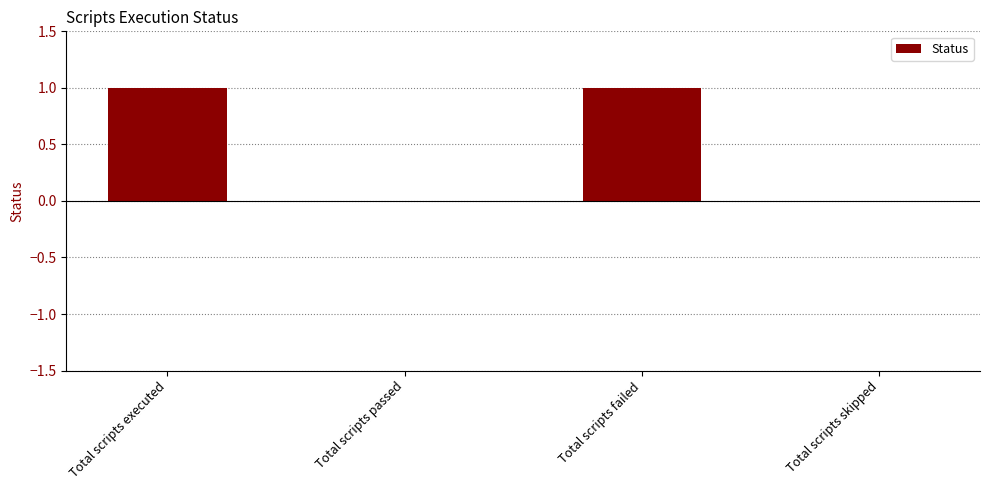

Is it true that the value at Total scripts failed is 0?

False